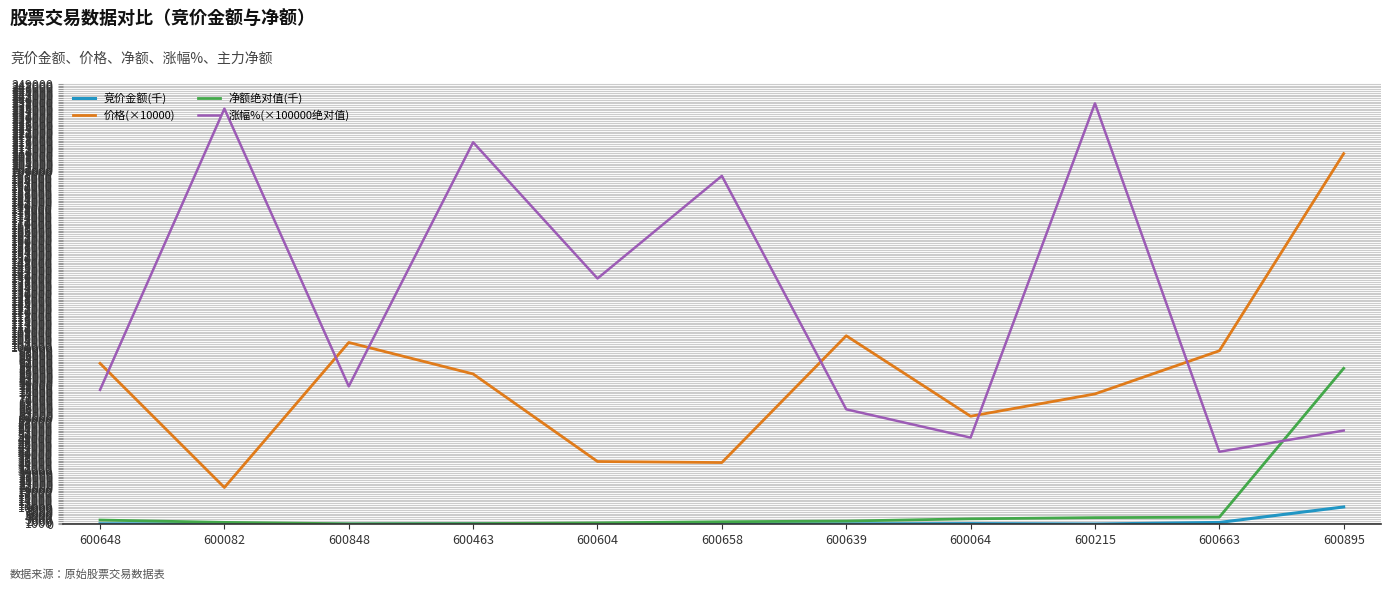

List the series in order of their peak value, lowest first.

竞价金额(千), 净额绝对值(千), 价格(×10000), 涨幅%(×100000绝对值)